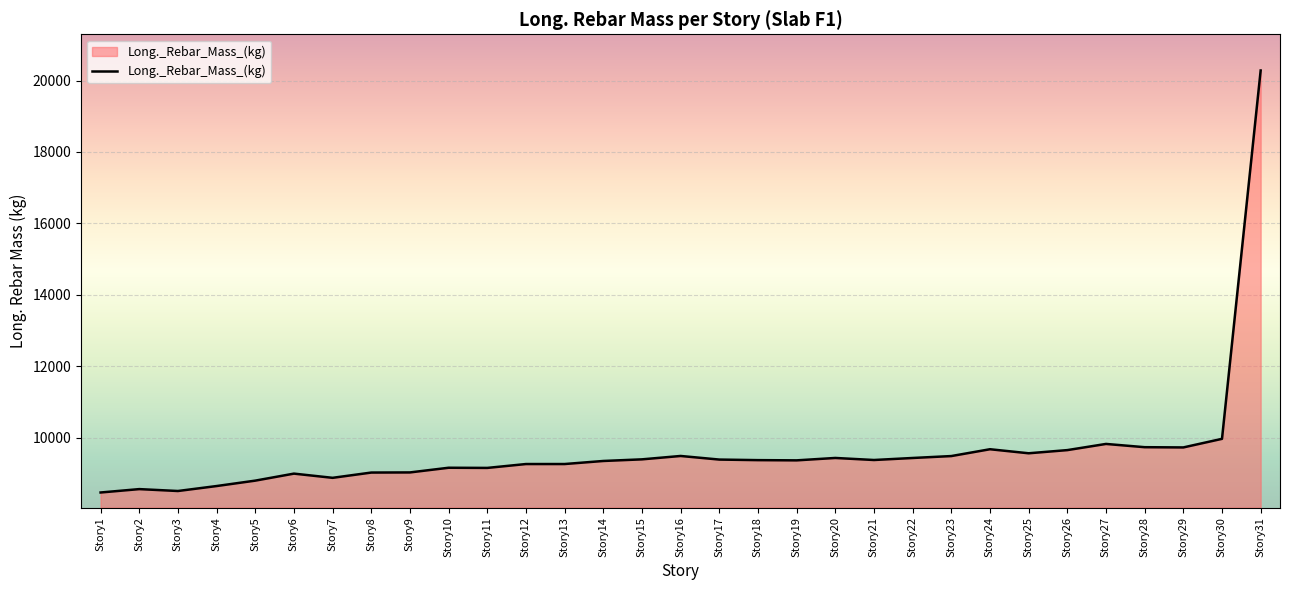

Does the chart display data point markers on the line(s)?

No